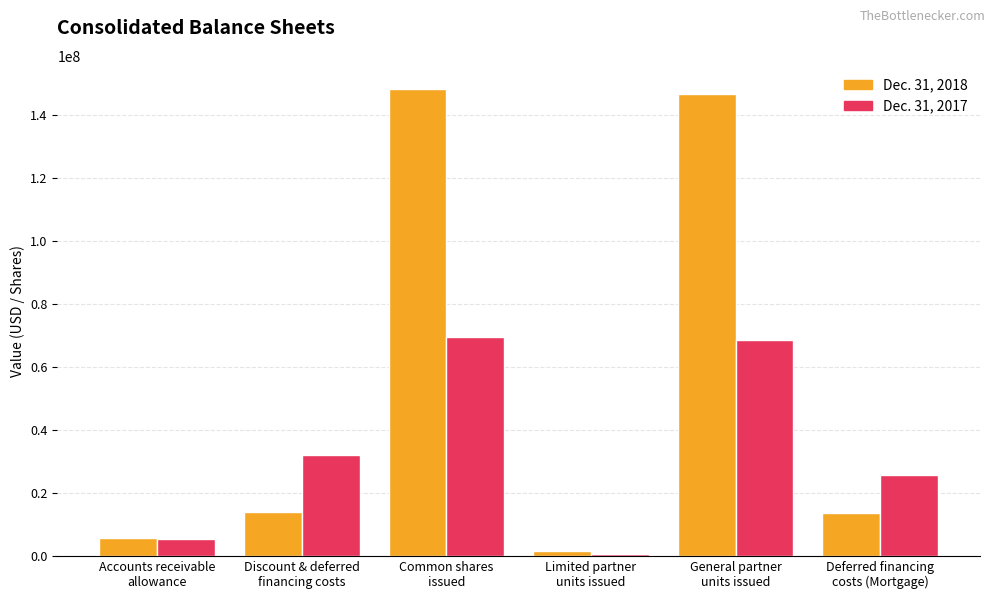

What is the sum of the Dec. 31, 2017 values at Accounts receivable
allowance and Deferred financing
costs (Mortgage)?

31021000